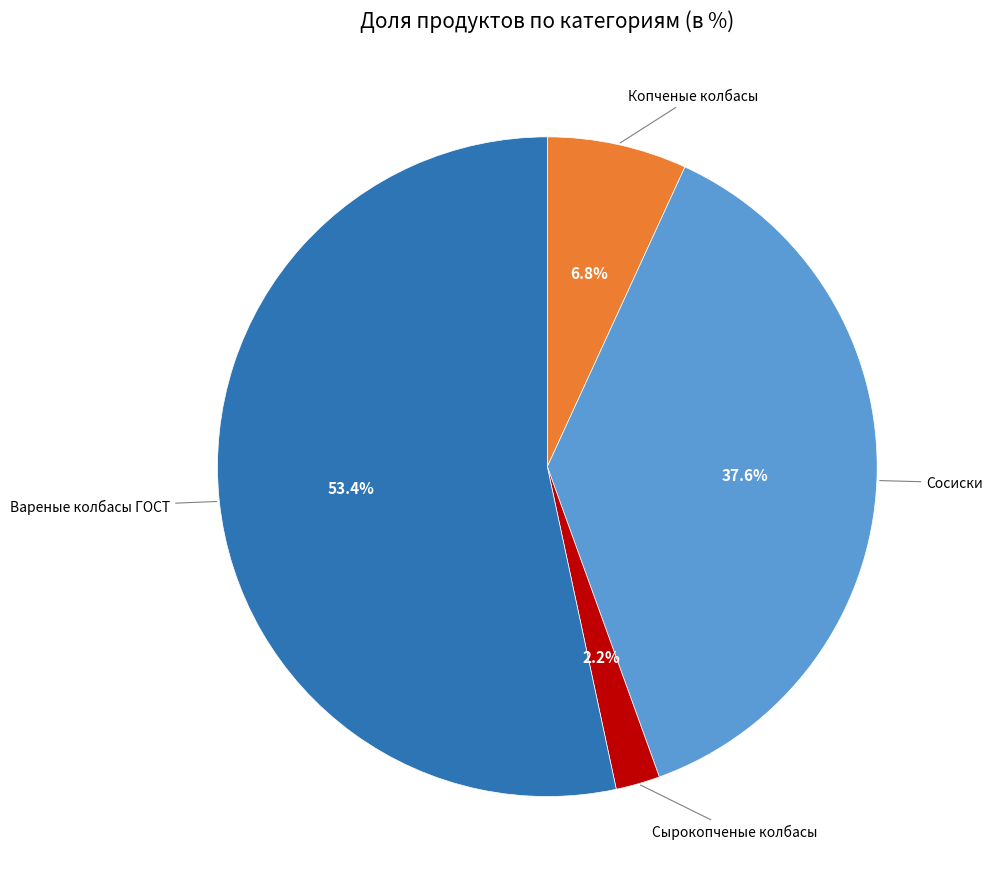

To the nearest percent, what portion does Сосиски represent?

38%